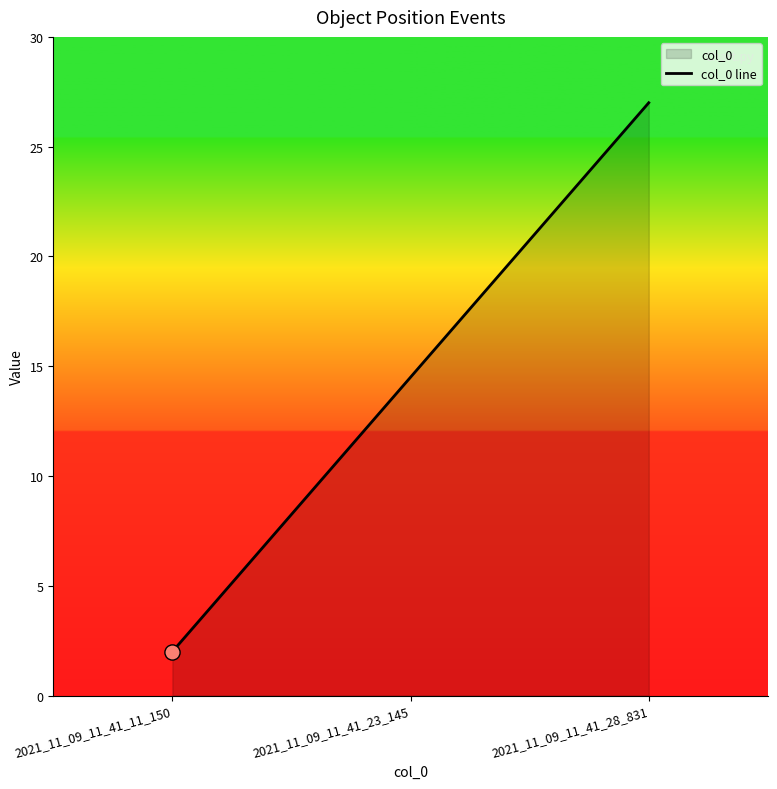

Which has a higher value, 2021_11_09_11_41_11_150 or 2021_11_09_11_41_23_145?

2021_11_09_11_41_23_145